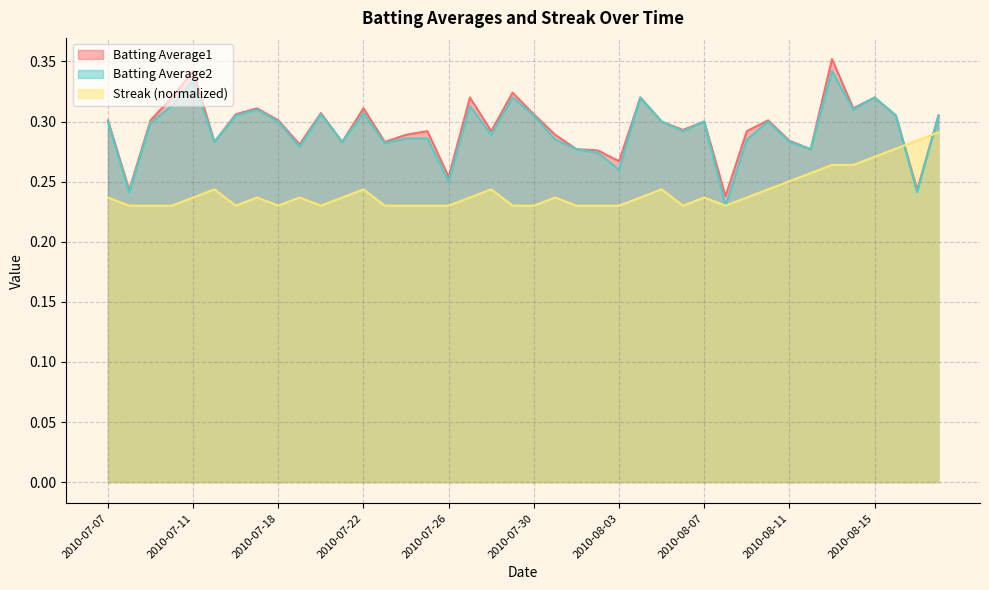

Reading left to right, transcribe all the data shown in this chart.

Batting Average1: 0.3	0.2	0.3	0.3	0.3	0.3	0.3	0.3	0.3	0.3	0.3	0.3	0.3	0.3	0.3	0.3	0.3	0.3	0.3	0.3	0.3	0.3	0.3	0.3	0.3	0.3	0.3	0.3	0.3	0.2	0.3	0.3	0.3	0.3	0.4	0.3	0.3	0.3	0.2	0.3
Batting Average2: 0.3	0.2	0.3	0.3	0.3	0.3	0.3	0.3	0.3	0.3	0.3	0.3	0.3	0.3	0.3	0.3	0.2	0.3	0.3	0.3	0.3	0.3	0.3	0.3	0.3	0.3	0.3	0.3	0.3	0.2	0.3	0.3	0.3	0.3	0.3	0.3	0.3	0.3	0.2	0.3
Streak: 0.2	0.2	0.2	0.2	0.2	0.2	0.2	0.2	0.2	0.2	0.2	0.2	0.2	0.2	0.2	0.2	0.2	0.2	0.2	0.2	0.2	0.2	0.2	0.2	0.2	0.2	0.2	0.2	0.2	0.2	0.2	0.2	0.3	0.3	0.3	0.3	0.3	0.3	0.3	0.3